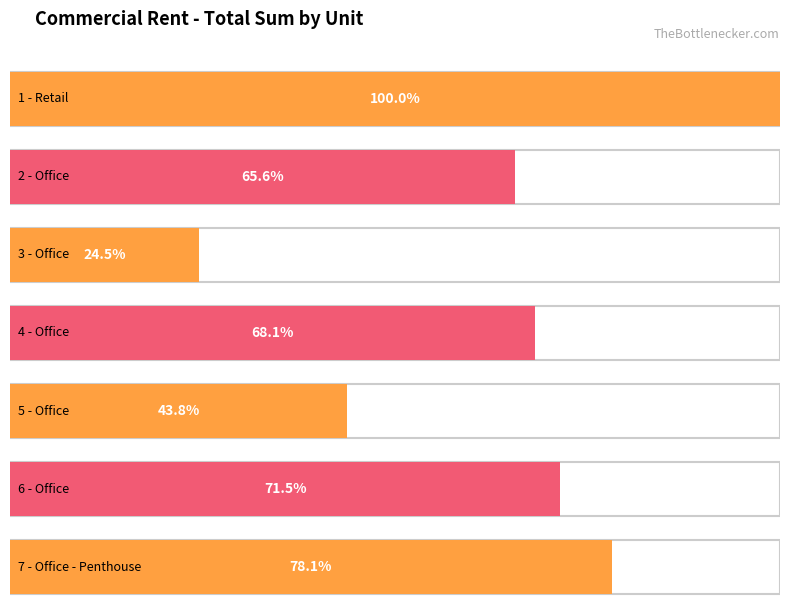

Between 1 - Retail and 2 - Office, which is larger?

1 - Retail